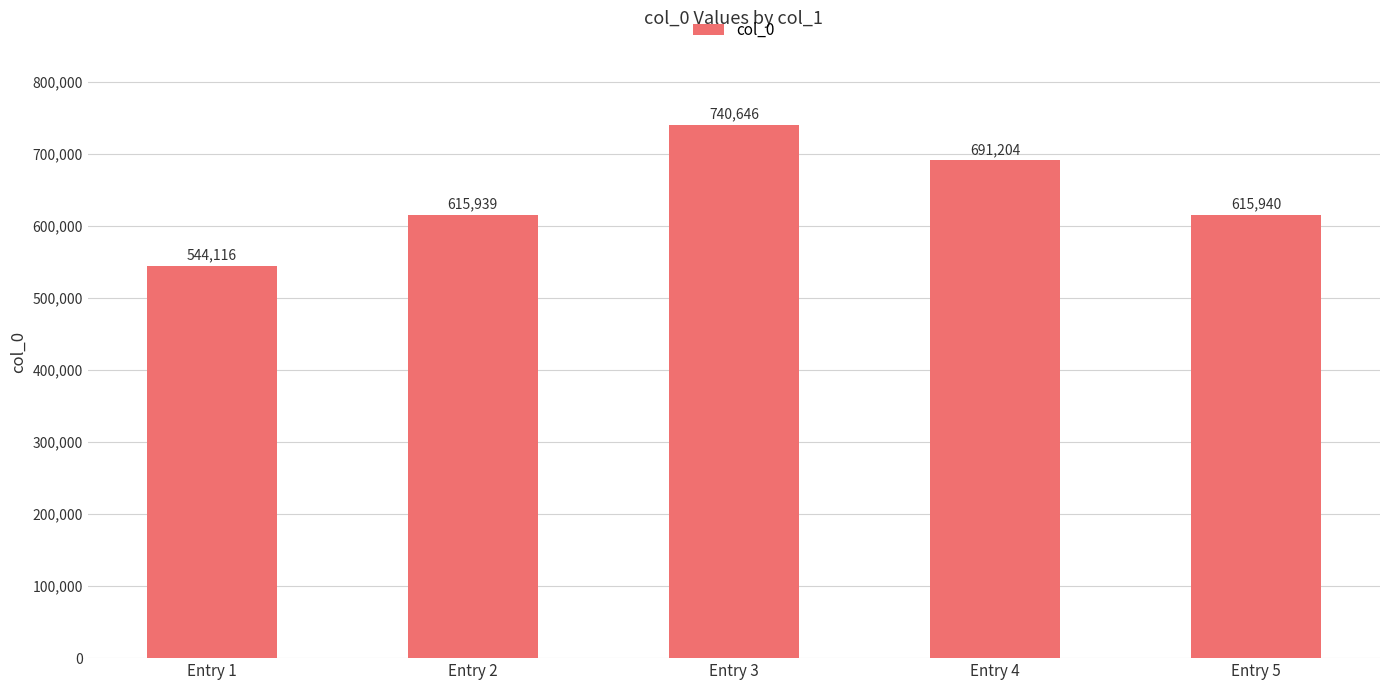

How many data points are less than 615940?

2